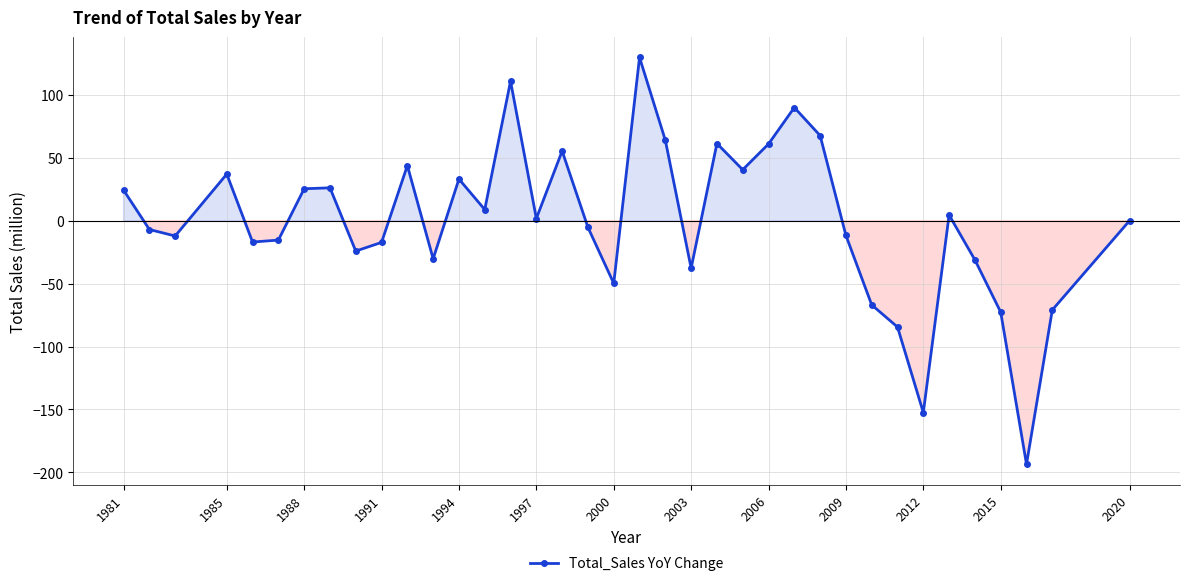

What is the greatest value displayed?

129.9